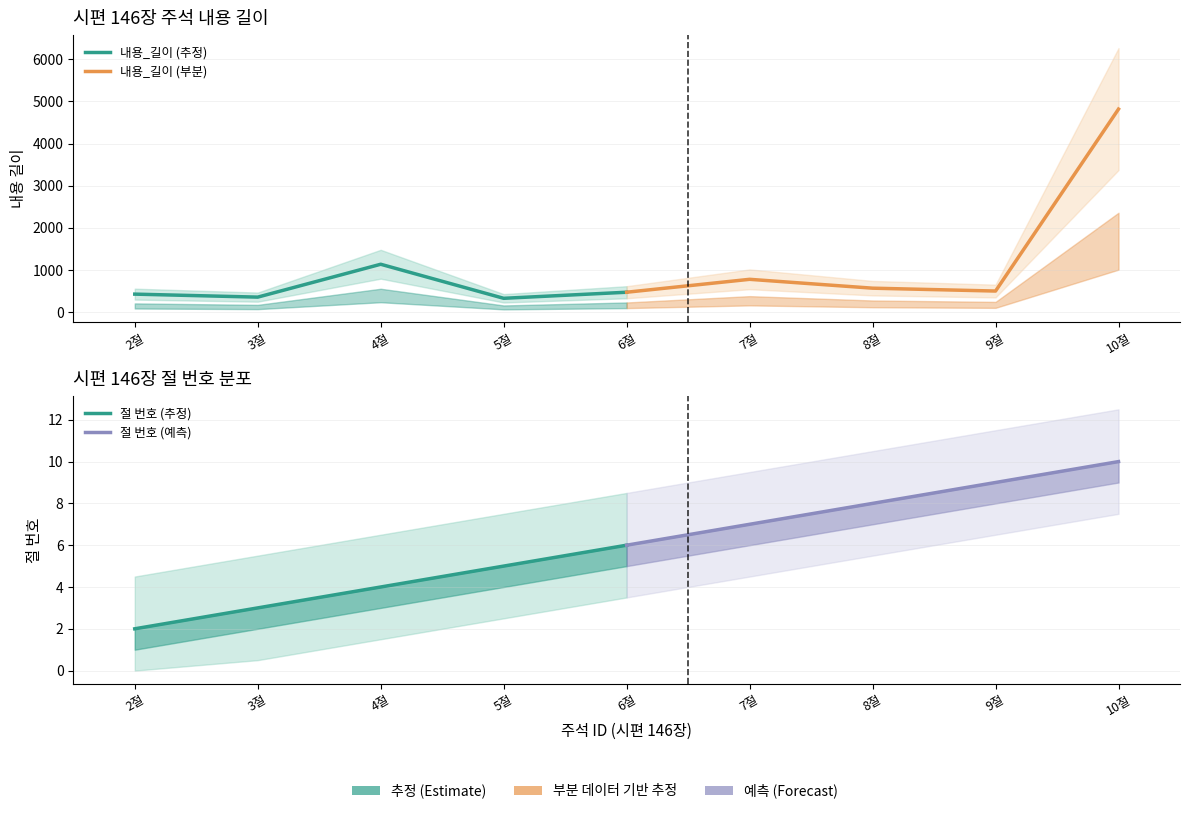

At how many categories does at least one series exceed 1390?

1